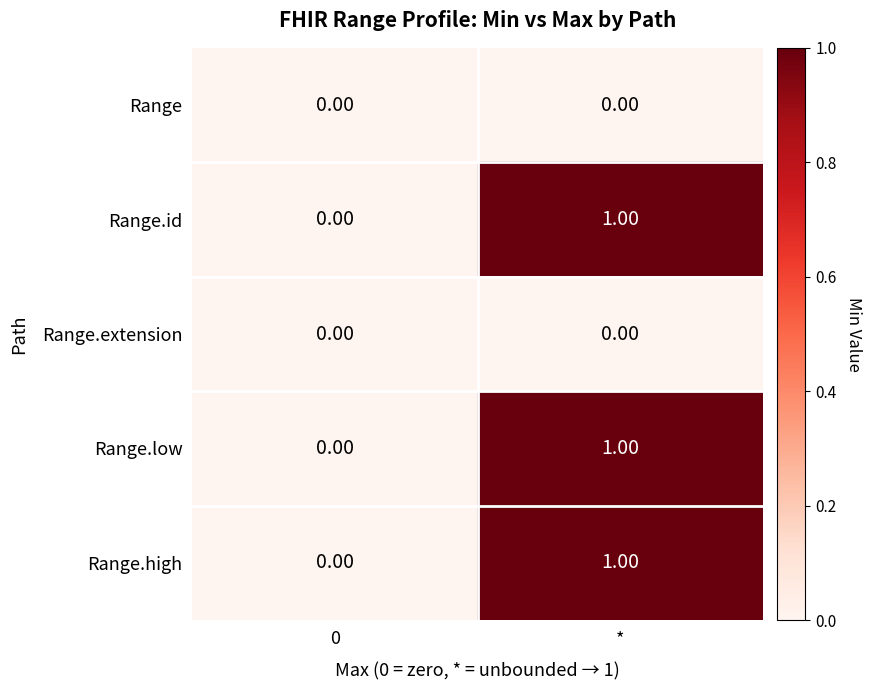

At which category is the sum across all series the highest?

*